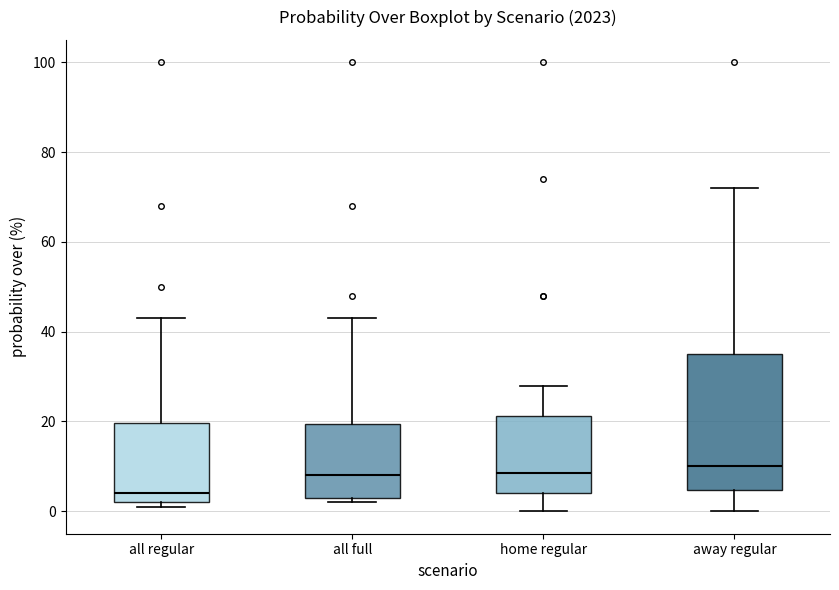

Reading left to right, read every box against the y-axis: the position of its median line, the range the box covers, and the ends of its whiskers. The values are not printed on the chart, so give them approximately, as read against the axis.

all regular: median 4, box 2 to 20, whiskers 2 (just below the box's lower edge) to 44
all full: median 8, box 4 to 20, whiskers 2 to 44
home regular: median 8, box 4 to 22, whiskers 0 to 28
away regular: median 10, box 4 to 36, whiskers 0 to 72